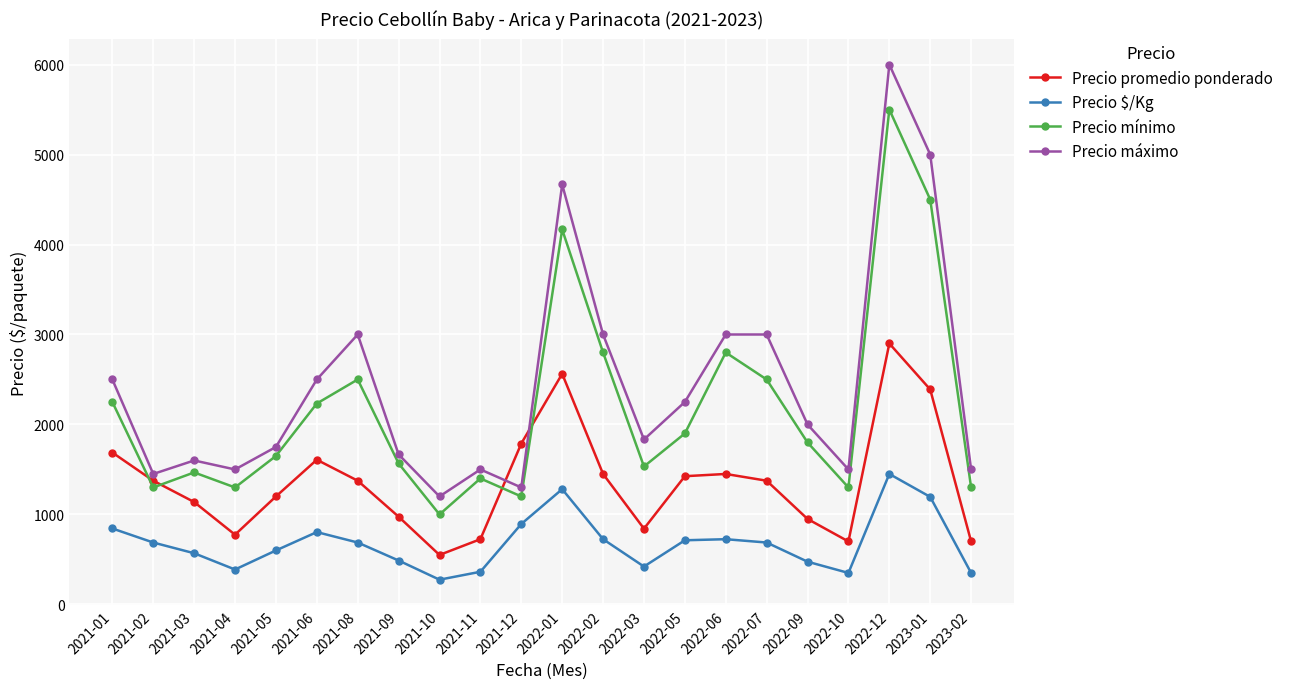

At how many categories does at least one series exceed 3672?

3